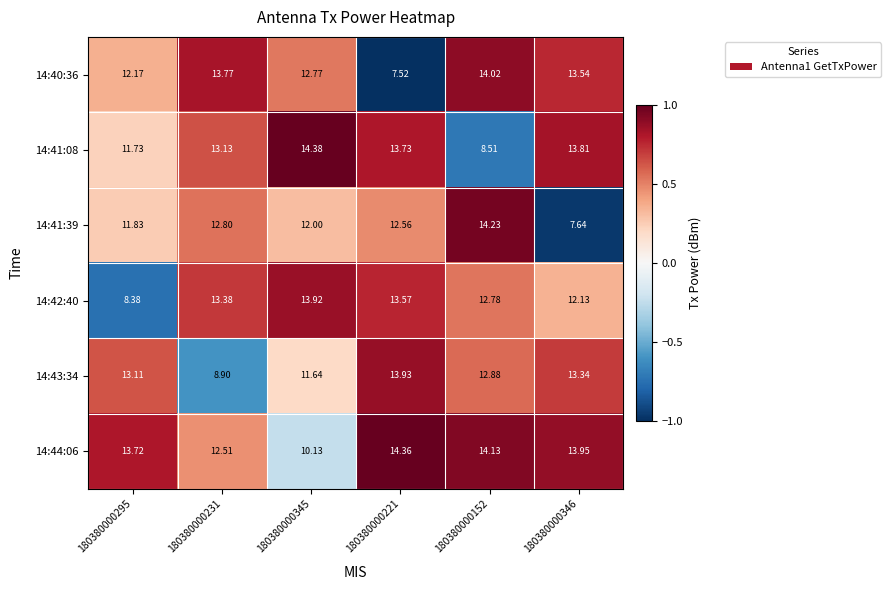

Is the value of 14:42:40 at 180380000295 greater than the value of 14:41:39 at 180380000221?

No